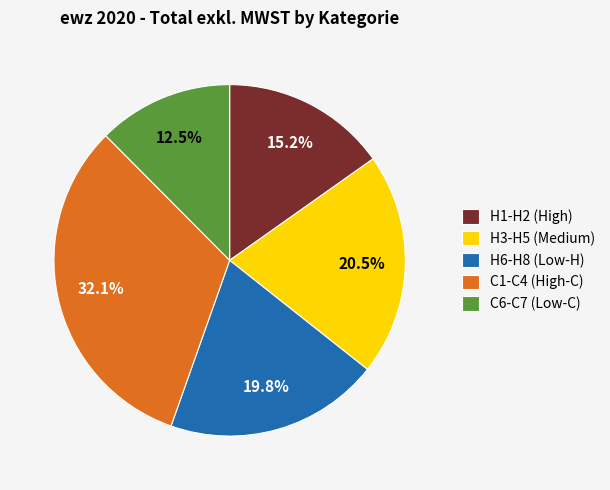

Does any single category account for the majority?

No